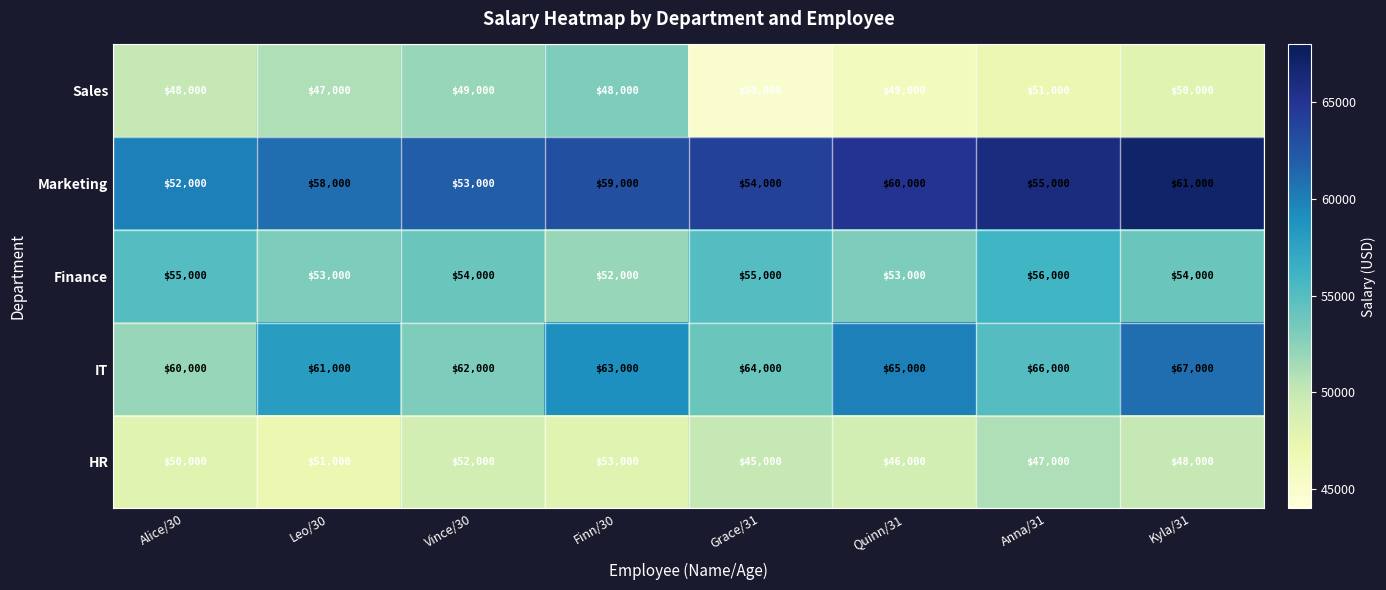

Which series has the widest spread of values?

Marketing